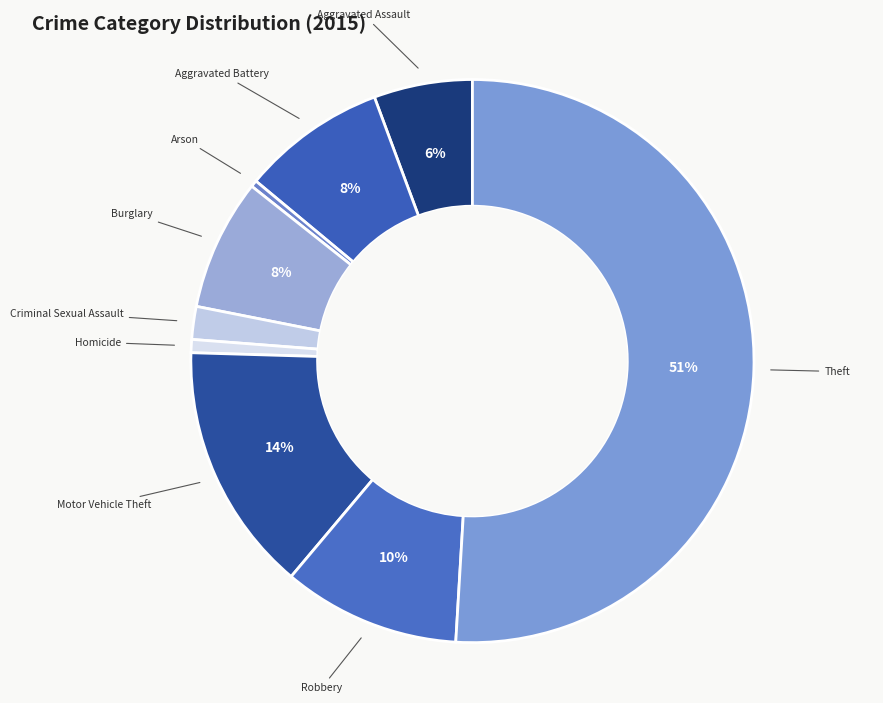

Which category has the biggest portion of the pie?

Theft